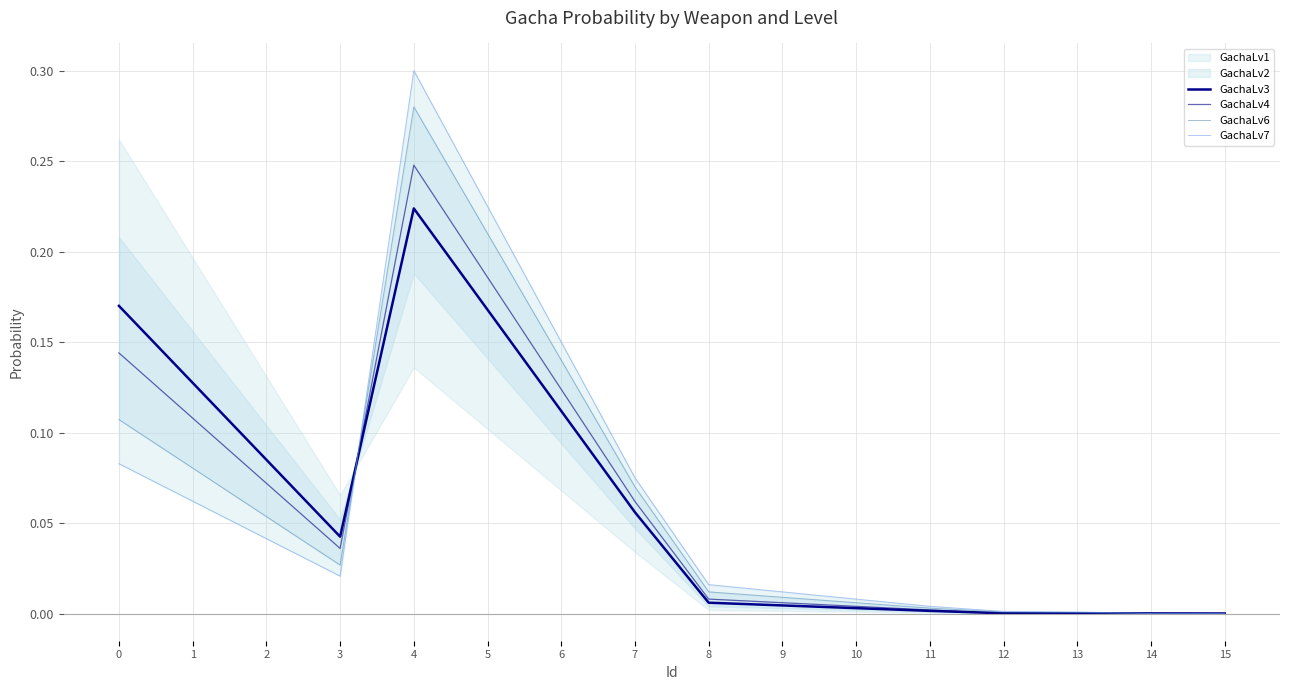

The GachaLv7 series shows 0.2 at 4. True or false?

False